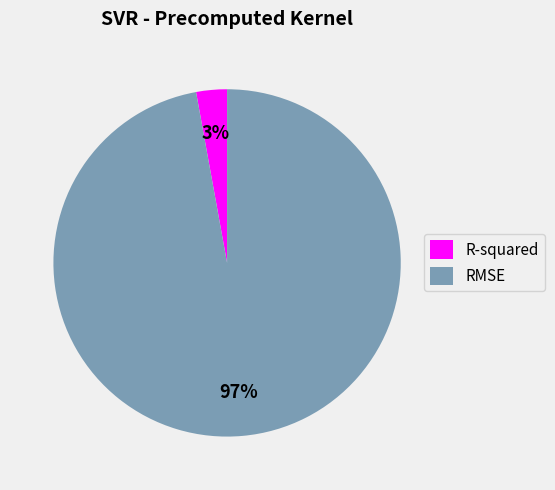

Combined, do R-squared and RMSE account for over 50%?

Yes